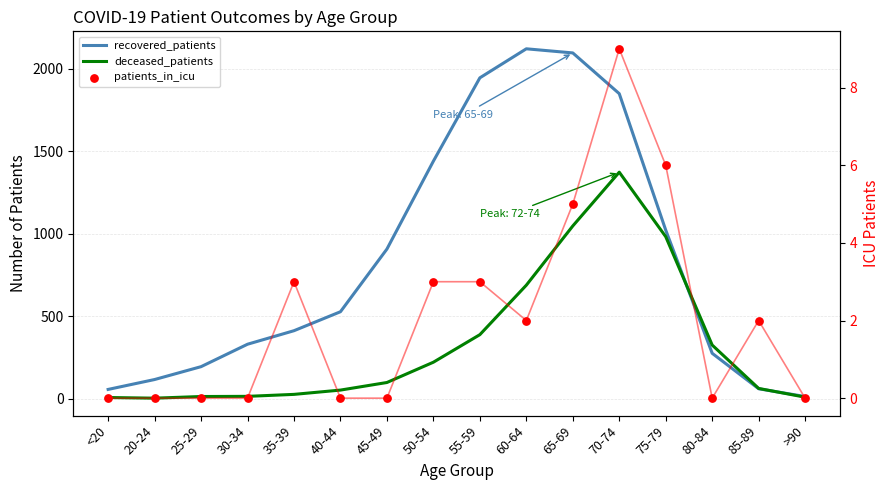

What is the total value across all series at 75-79?

2010